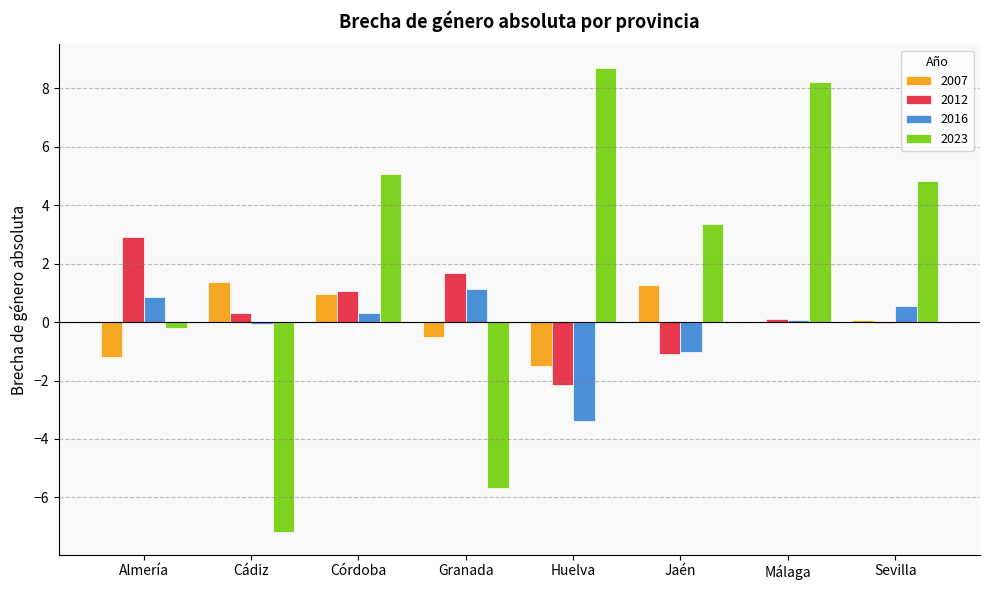

Is the value of 2023 at Jaén greater than the value of 2016 at Sevilla?

Yes